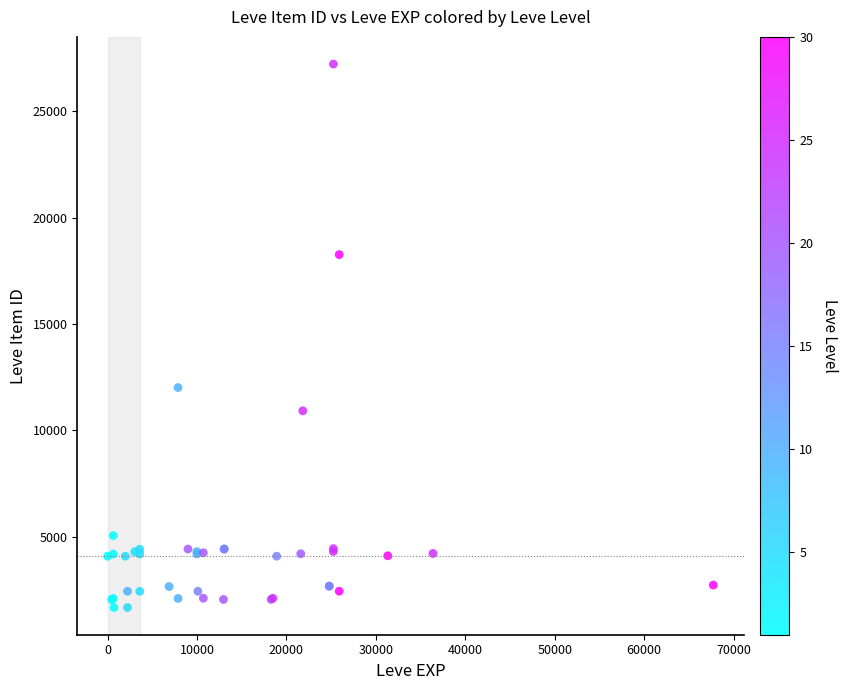

What Y value in the scatter plot is closest to 14448?

12018